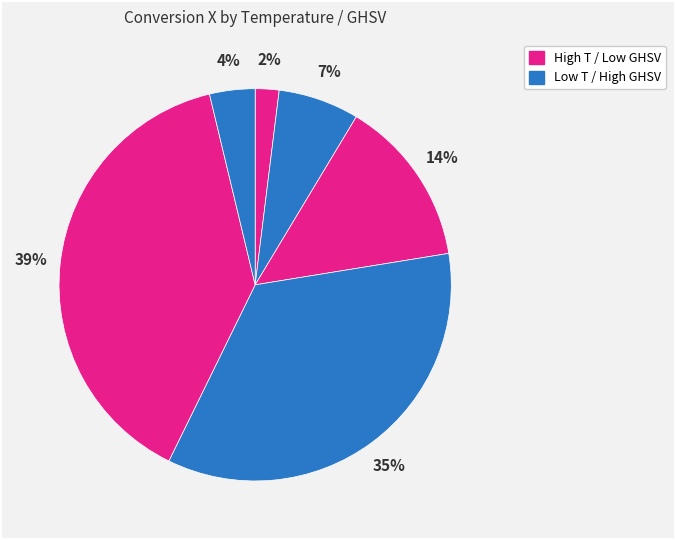

How many slices are in this pie chart?

6